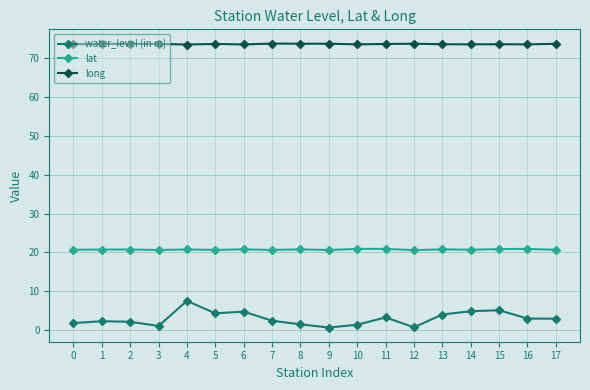

List the series in order of their peak value, highest first.

long, lat, water_level (in m)